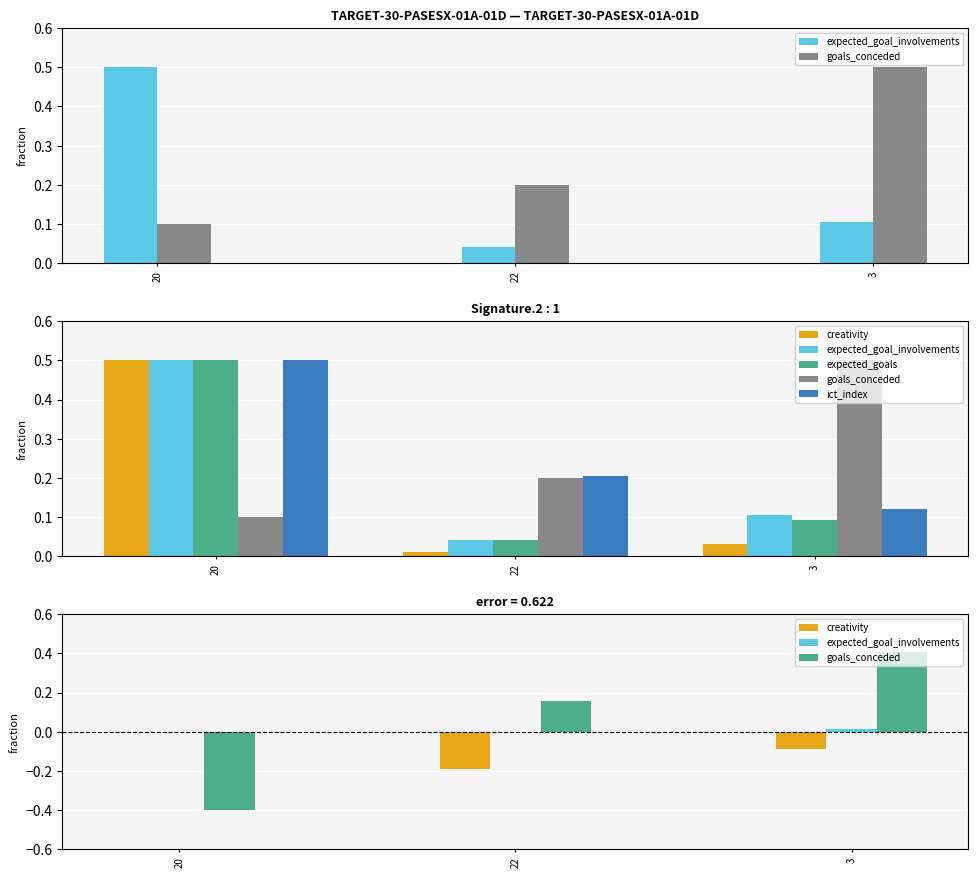

Where is expected_goals nearest to the value 0?

22